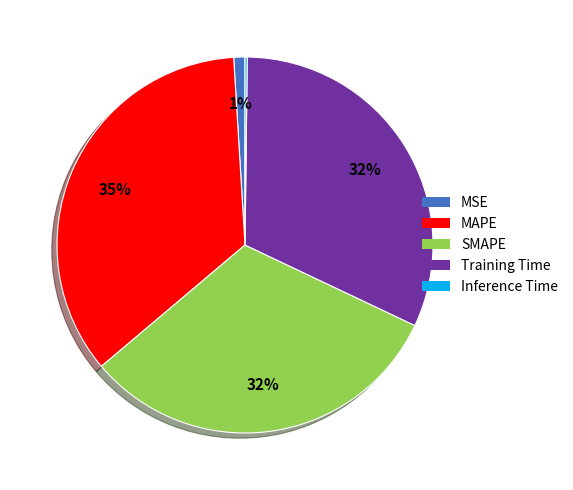

Which has a higher value, MAPE or MSE?

MAPE